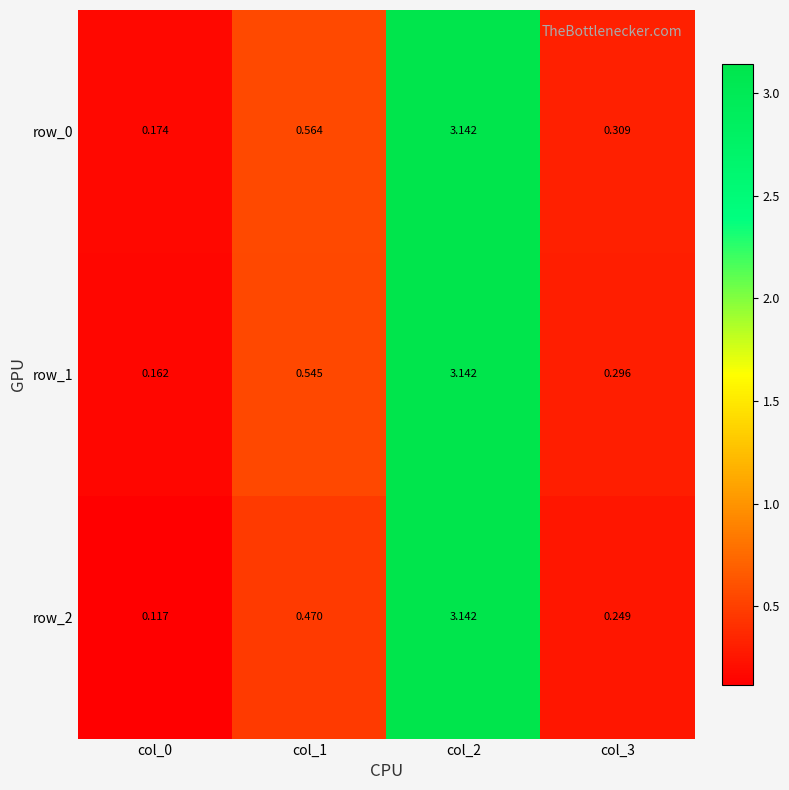

Is the value of row_0 at col_2 greater than the value of row_1 at col_1?

Yes